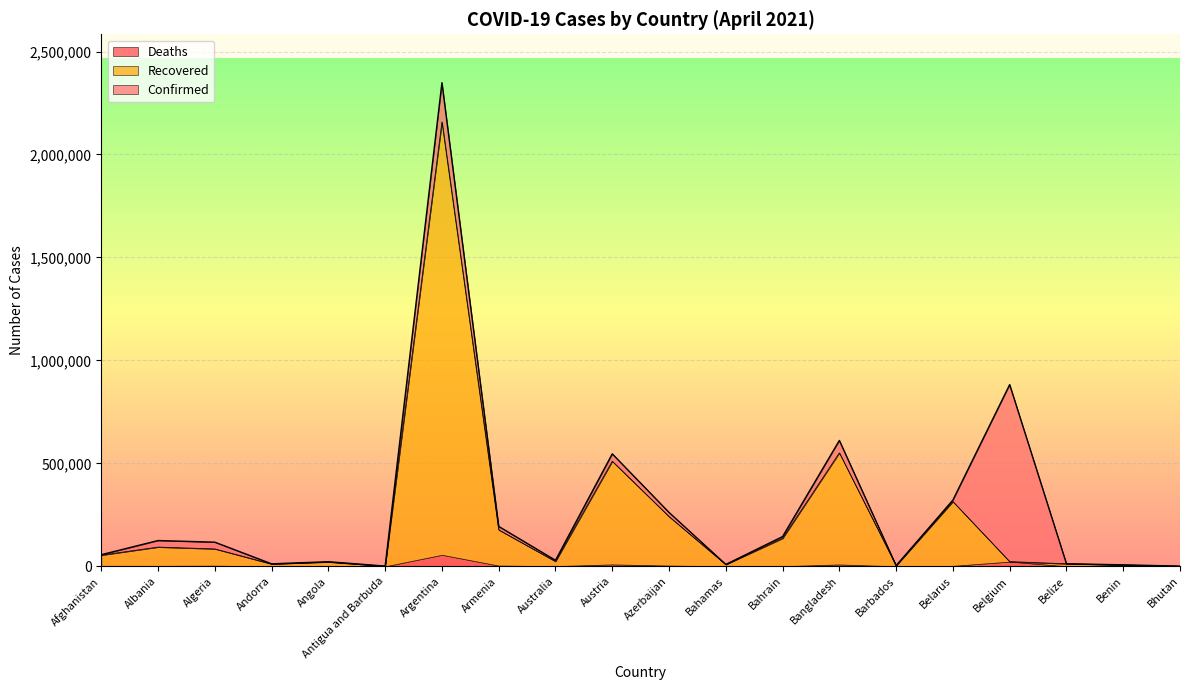

How many categories are shown in the chart?

20